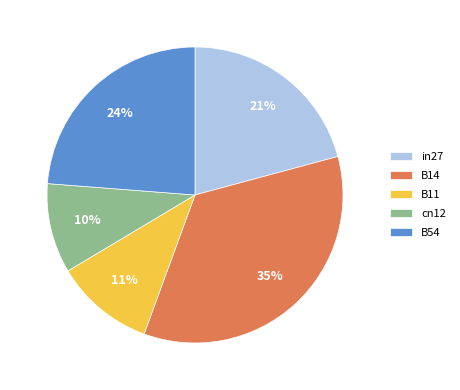

To the nearest percent, what is the average slice percentage?

20%